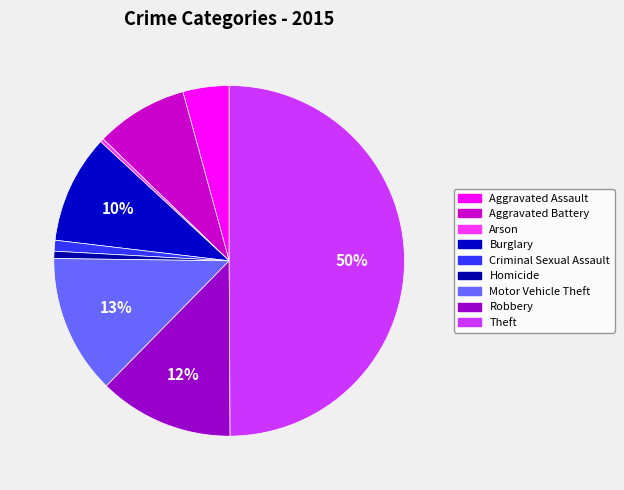

To the nearest percent, what portion does Homicide represent?

1%